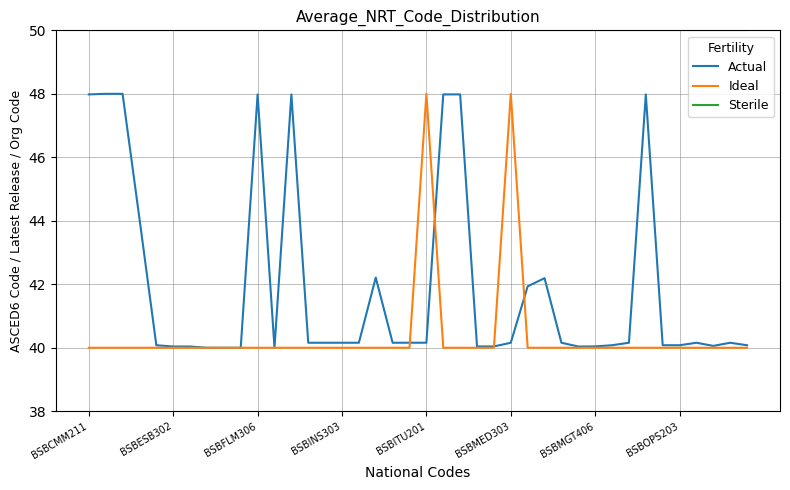

True or false: Actual and Sterile cross at least once.

False